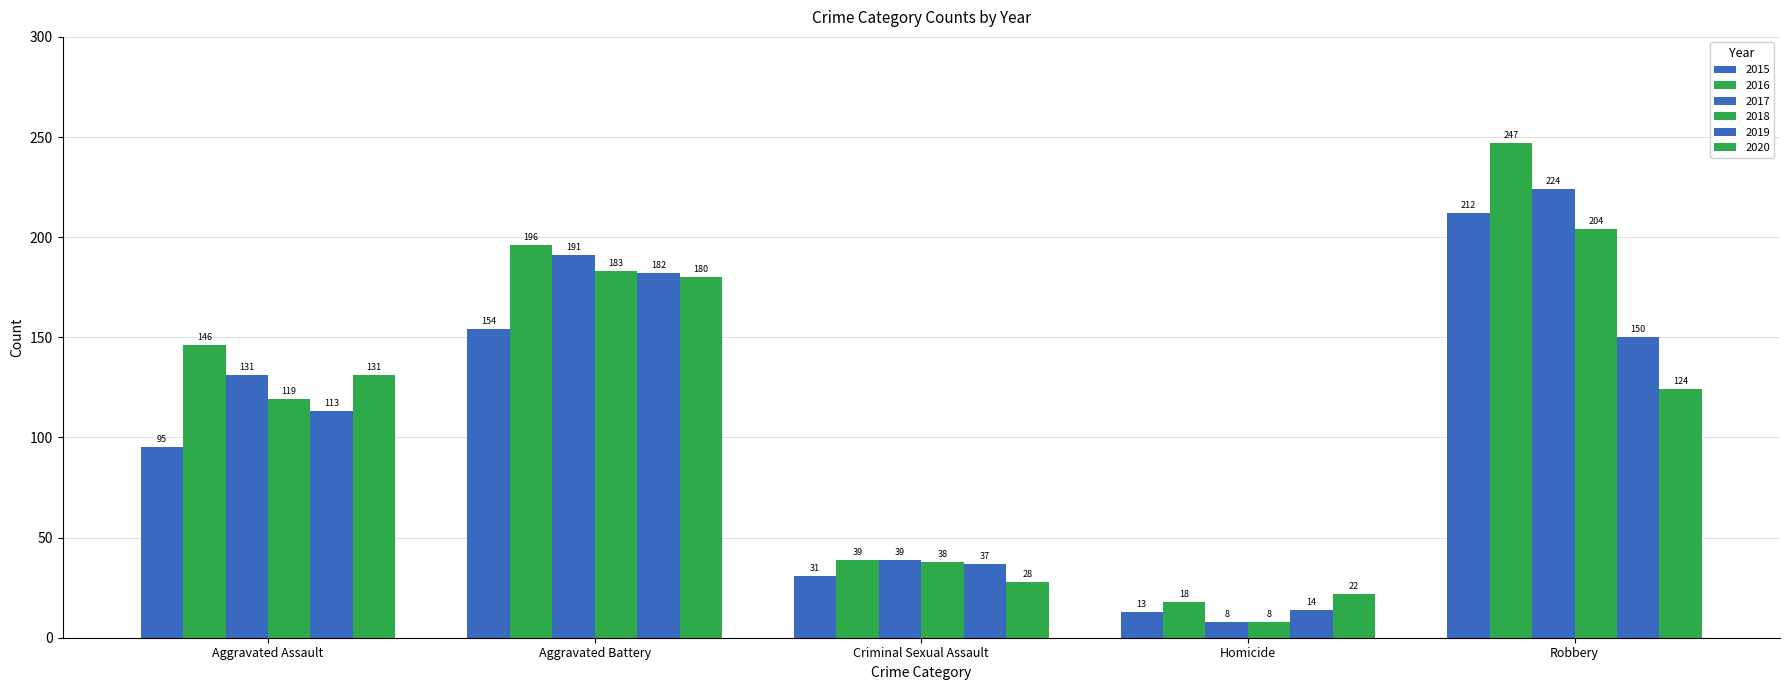

How many series are shown in this chart?

6